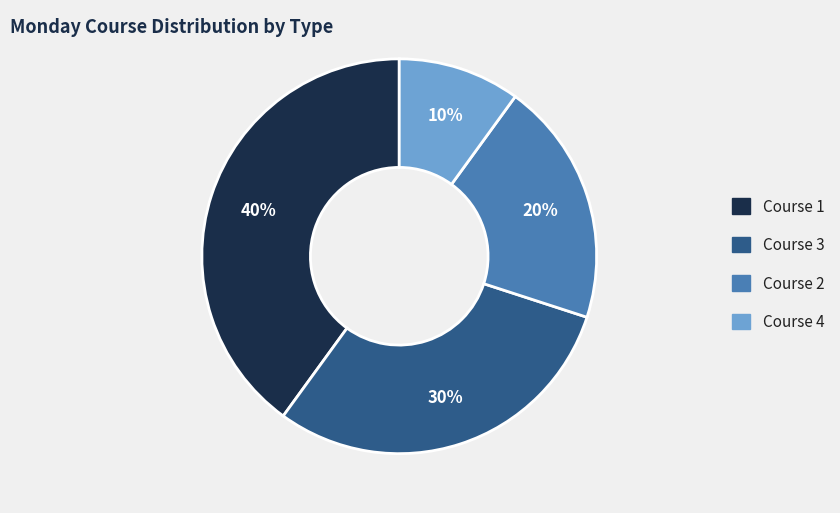

What percentage is the Course 2 slice, to the nearest percent?

20%